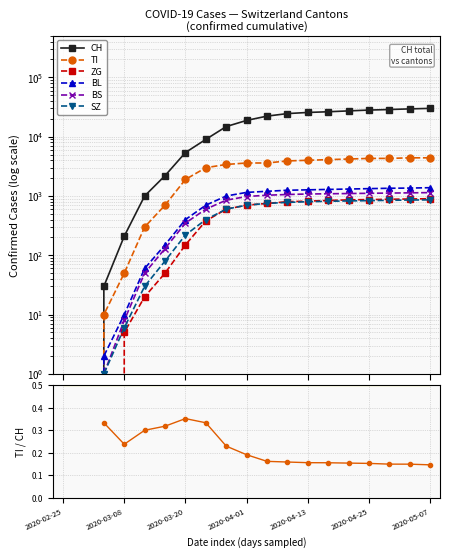

Reading left to right, list all the values displayed in this chart.

CH: 2020-02-25=0	2020-02-29=0	2020-03-04=30	2020-03-08=210	2020-03-12=1000	2020-03-16=2200	2020-03-20=5400	2020-03-24=9000	2020-03-28=14800	2020-04-01=18800	2020-04-05=22200	2020-04-09=24500	2020-04-13=25600	2020-04-17=26300	2020-04-21=27200	2020-04-25=28100	2020-04-29=28700	2020-05-03=29400	2020-05-07=30000
TI: 2020-02-25=0	2020-02-29=0	2020-03-04=10	2020-03-08=50	2020-03-12=300	2020-03-16=700	2020-03-20=1900	2020-03-24=3000	2020-03-28=3400	2020-04-01=3600	2020-04-05=3600	2020-04-09=3900	2020-04-13=4000	2020-04-17=4100	2020-04-21=4200	2020-04-25=4300	2020-04-29=4300	2020-05-03=4400	2020-05-07=4400
ZG: 2020-02-25=0	2020-02-29=0	2020-03-04=0	2020-03-08=5	2020-03-12=20	2020-03-16=50	2020-03-20=150	2020-03-24=380	2020-03-28=600	2020-04-01=700	2020-04-05=750	2020-04-09=800	2020-04-13=820	2020-04-17=840	2020-04-21=860	2020-04-25=870	2020-04-29=880	2020-05-03=890	2020-05-07=900
BL: 2020-02-25=0	2020-02-29=0	2020-03-04=2	2020-03-08=10	2020-03-12=60	2020-03-16=150	2020-03-20=400	2020-03-24=700	2020-03-28=1000	2020-04-01=1150	2020-04-05=1200	2020-04-09=1250	2020-04-13=1270	2020-04-17=1290	2020-04-21=1310	2020-04-25=1330	2020-04-29=1350	2020-05-03=1360	2020-05-07=1380
BS: 2020-02-25=0	2020-02-29=0	2020-03-04=1	2020-03-08=8	2020-03-12=50	2020-03-16=130	2020-03-20=350	2020-03-24=600	2020-03-28=850	2020-04-01=980	2020-04-05=1030	2020-04-09=1060	2020-04-13=1080	2020-04-17=1090	2020-04-21=1100	2020-04-25=1110	2020-04-29=1120	2020-05-03=1130	2020-05-07=1140
SZ: 2020-02-25=0	2020-02-29=0	2020-03-04=1	2020-03-08=6	2020-03-12=30	2020-03-16=80	2020-03-20=220	2020-03-24=400	2020-03-28=600	2020-04-01=700	2020-04-05=750	2020-04-09=780	2020-04-13=800	2020-04-17=815	2020-04-21=825	2020-04-25=835	2020-04-29=845	2020-05-03=855	2020-05-07=860